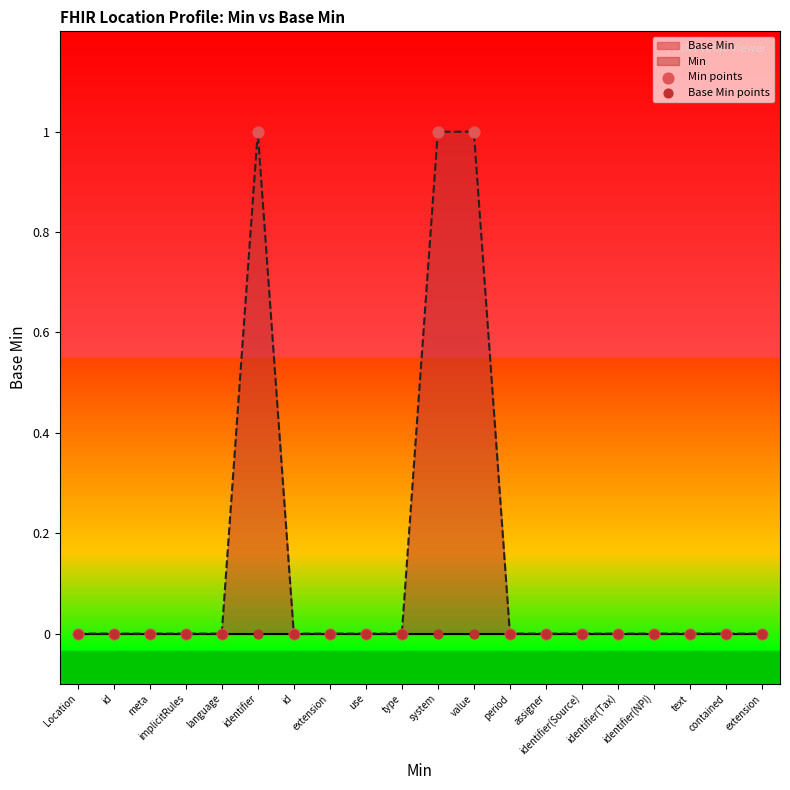

Which series contains the lowest Y value?

Min points